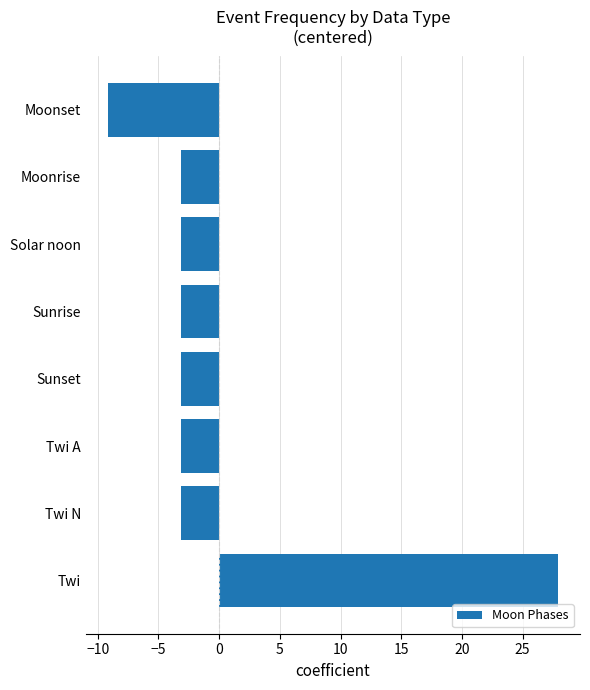

Read the value at Moonrise.

-3.1